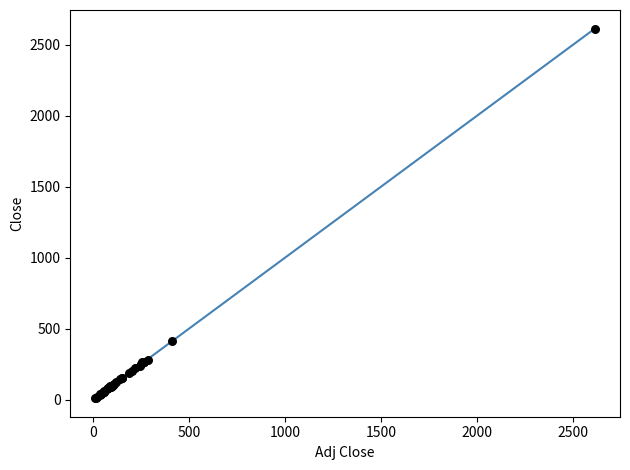

What Y value in the scatter plot is closest to 1312?

411.7